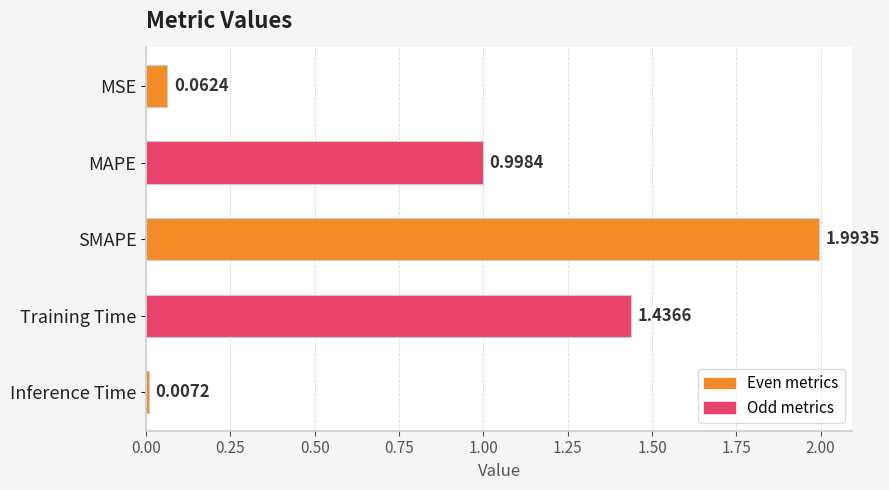

What is the label of the 5th bar from the top?

Inference Time